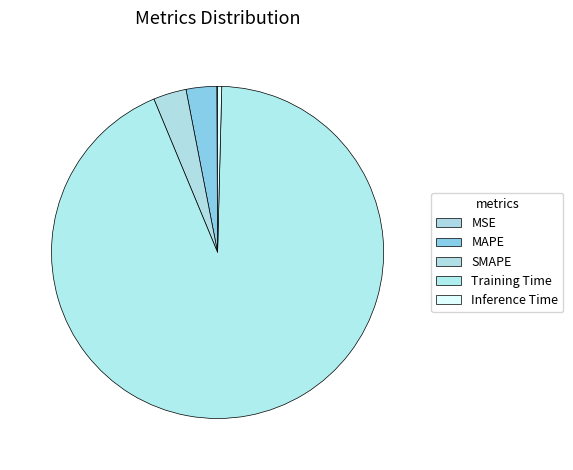

True or false: Inference Time accounts for 0% of the total.

True